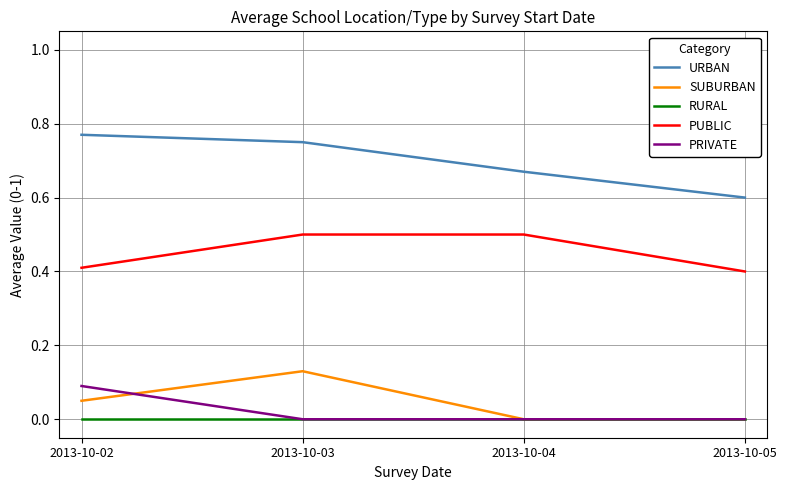

Is the value of URBAN at 2013-10-04 greater than the value of SUBURBAN at 2013-10-04?

Yes